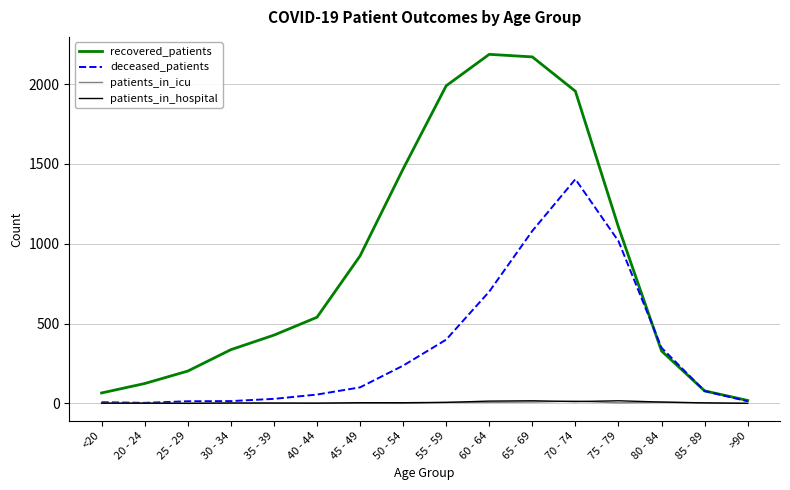

Which series has the largest total across all categories?

recovered_patients